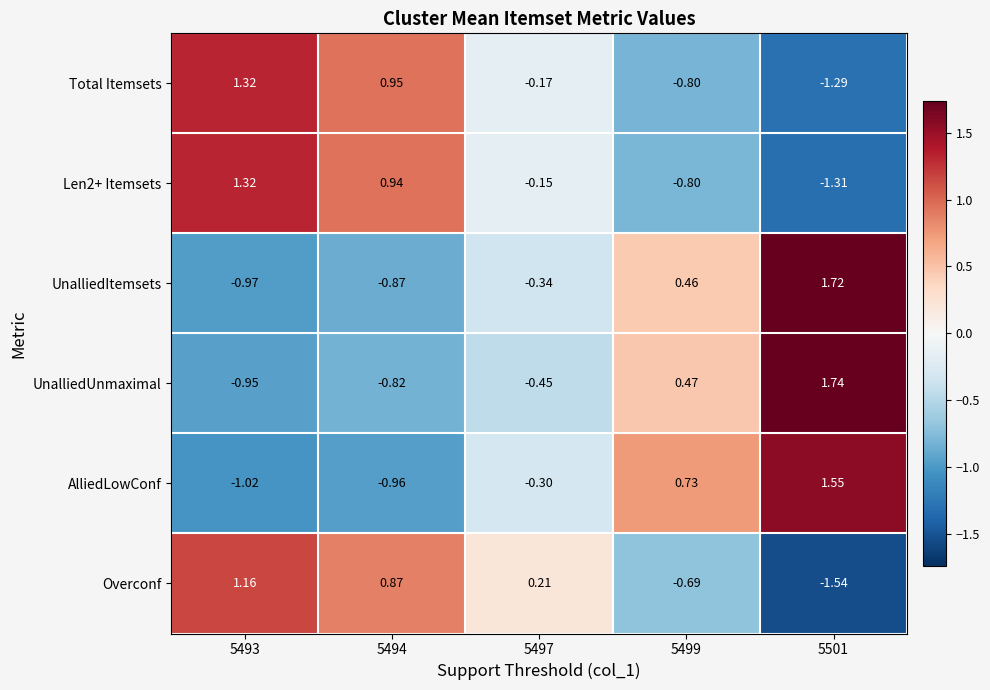

Which series has the widest spread of values?

Overconf